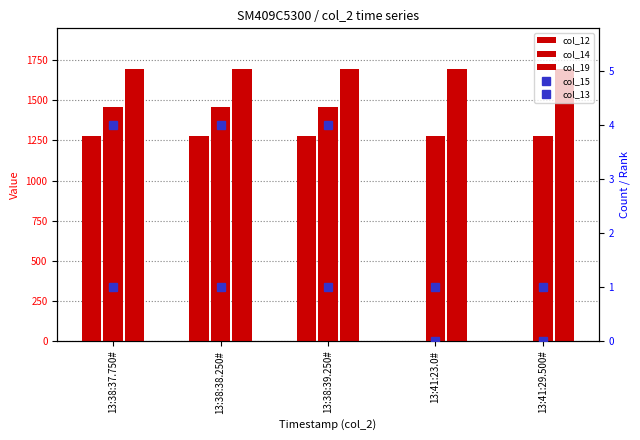

What is the maximum value for col_12?

1279